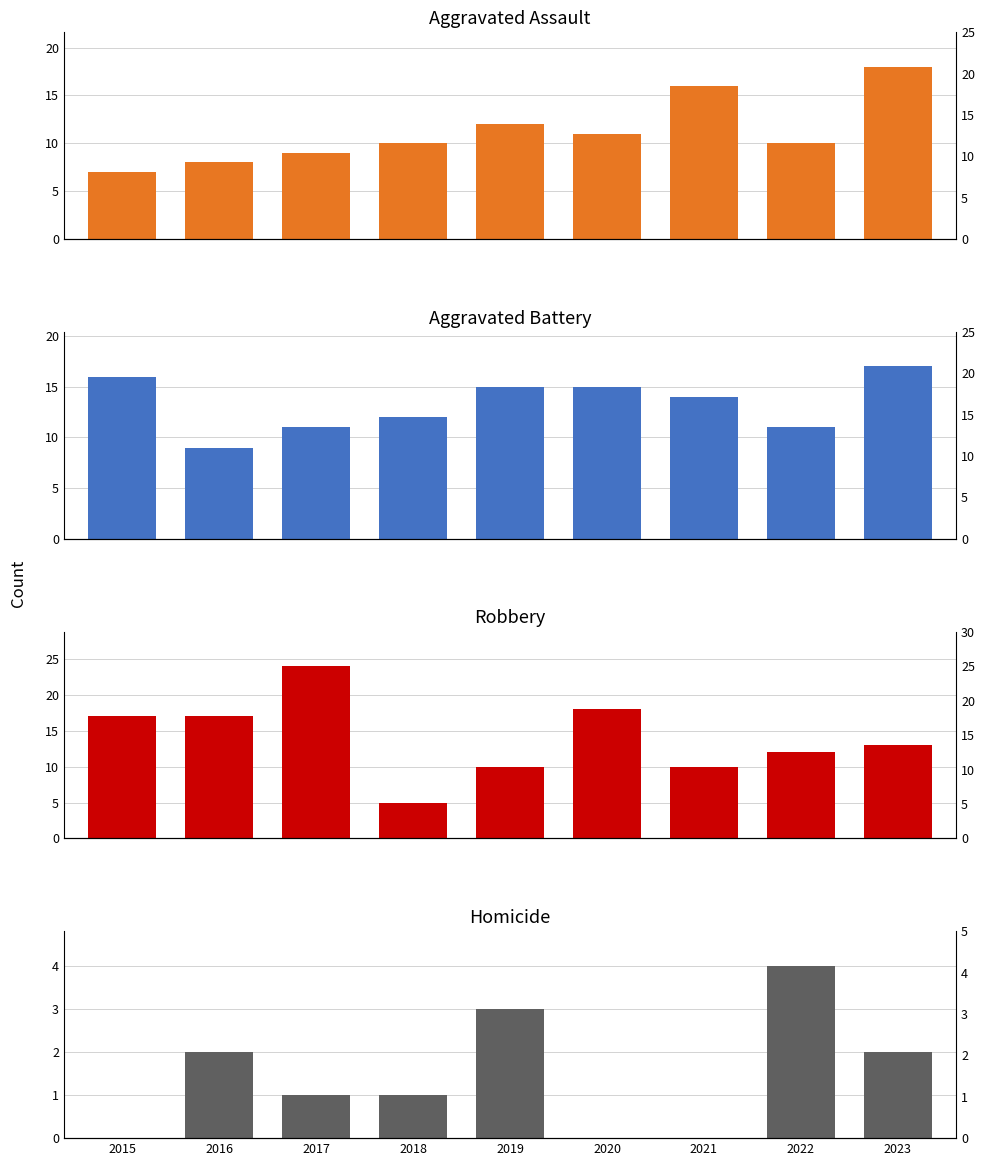

How many data points does each series have?

9